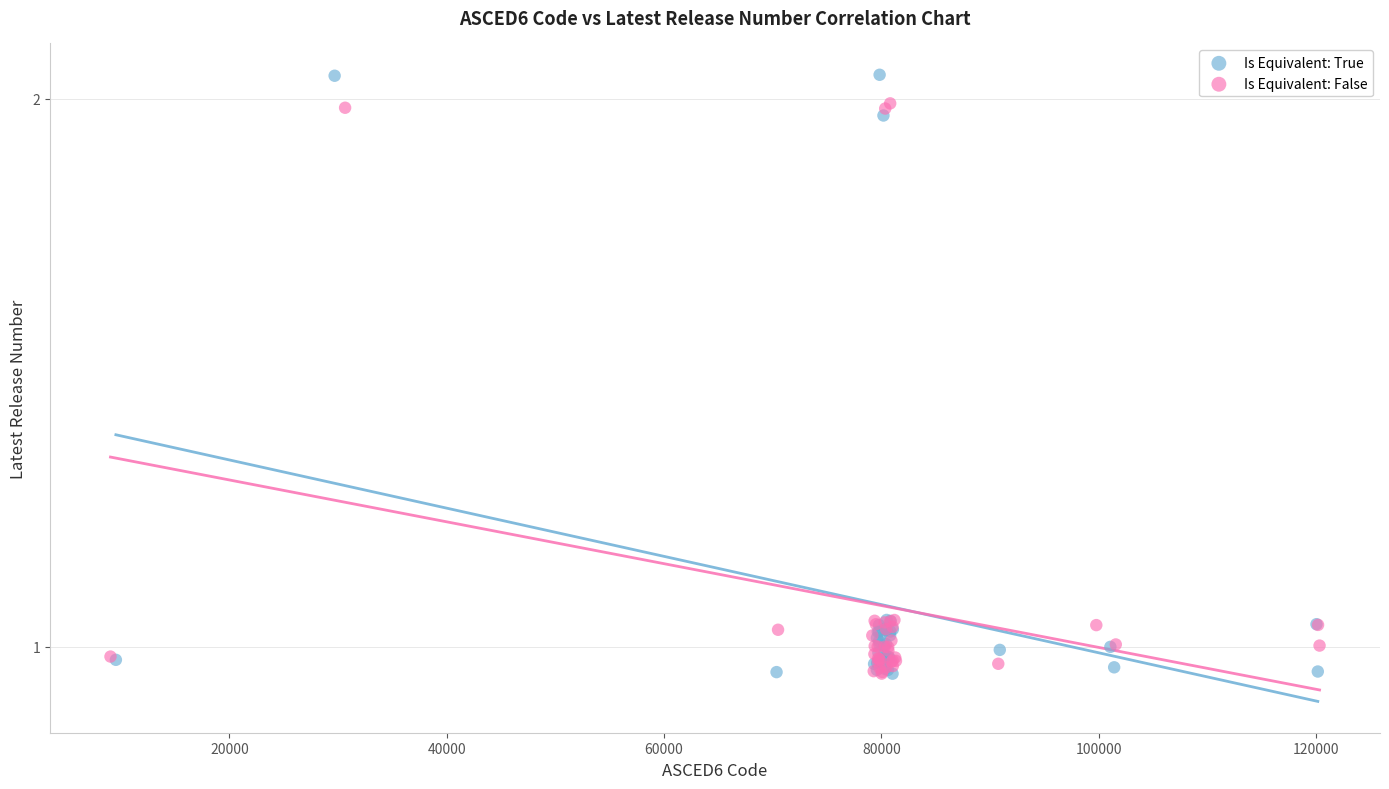

Which series reaches the maximum Y coordinate?

Is Equivalent: True